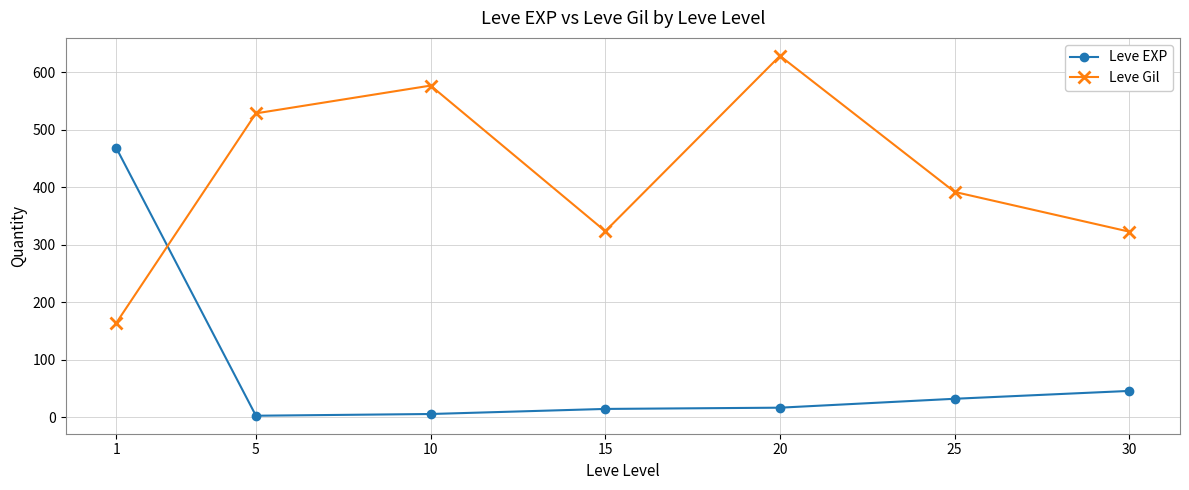

Which series has the largest total across all categories?

Leve Gil